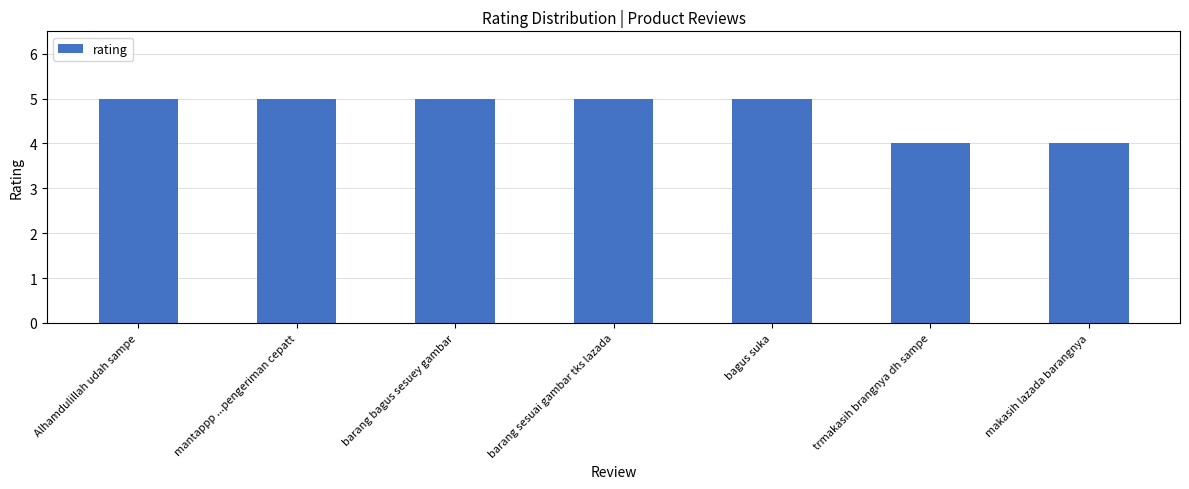

Between trmakasih brangnya dh sampe and bagus suka, which is larger?

bagus suka